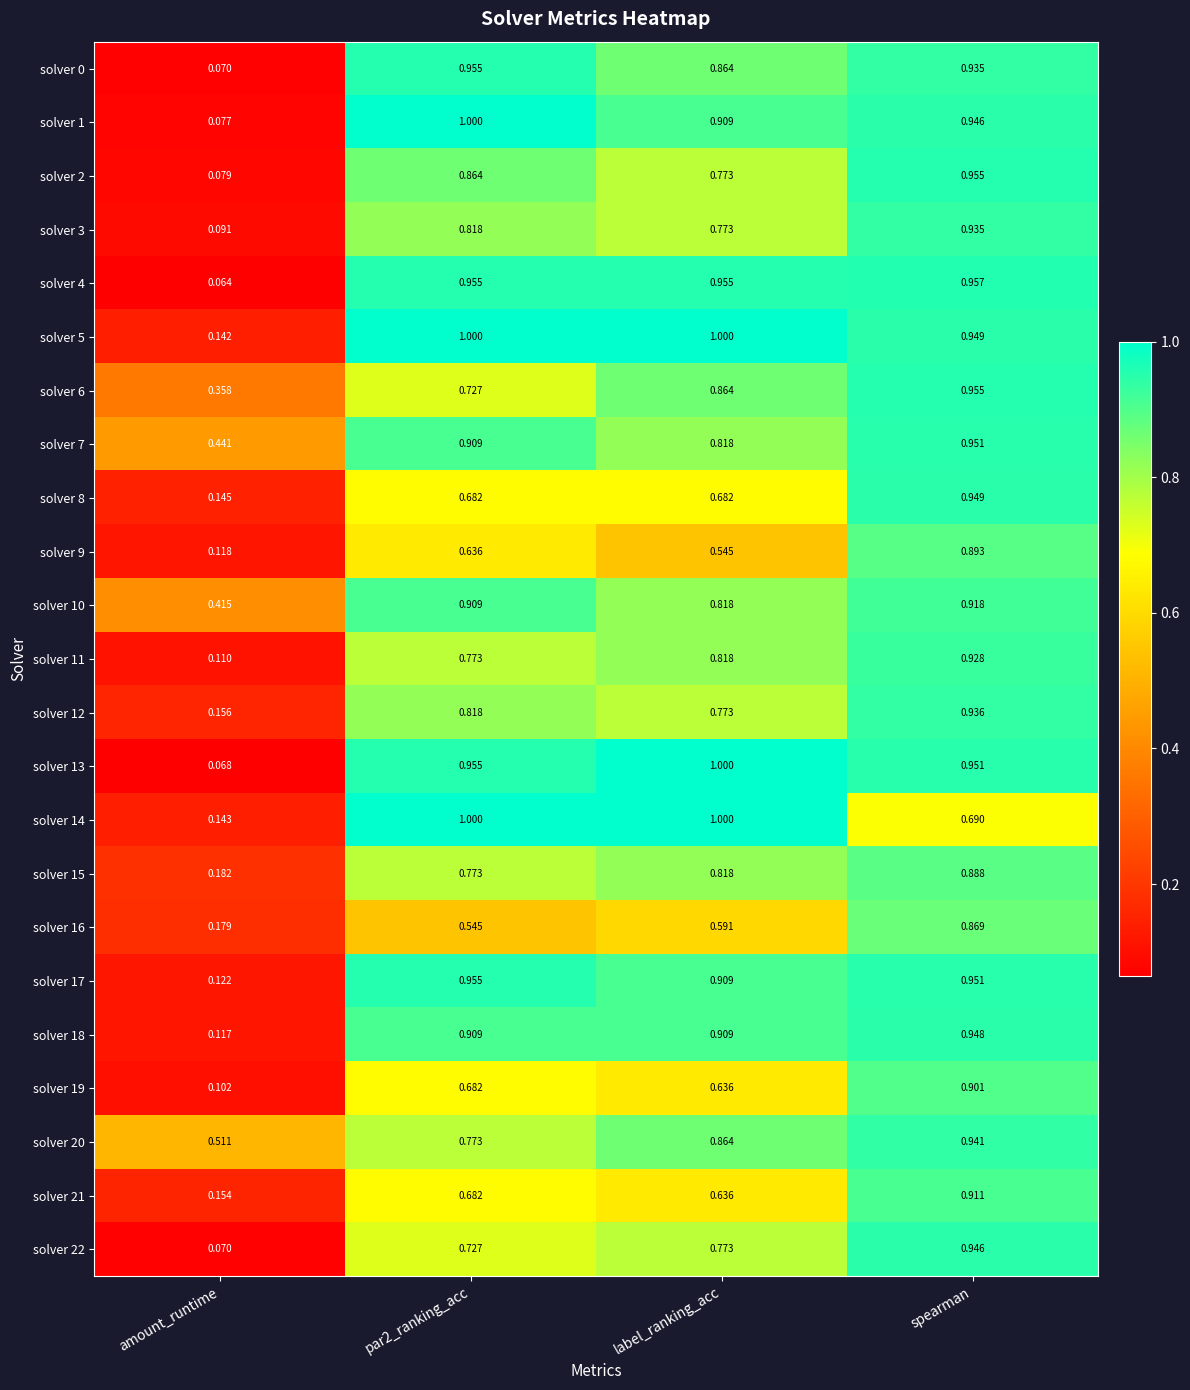

At which label does solver 2 reach its minimum?

amount_runtime